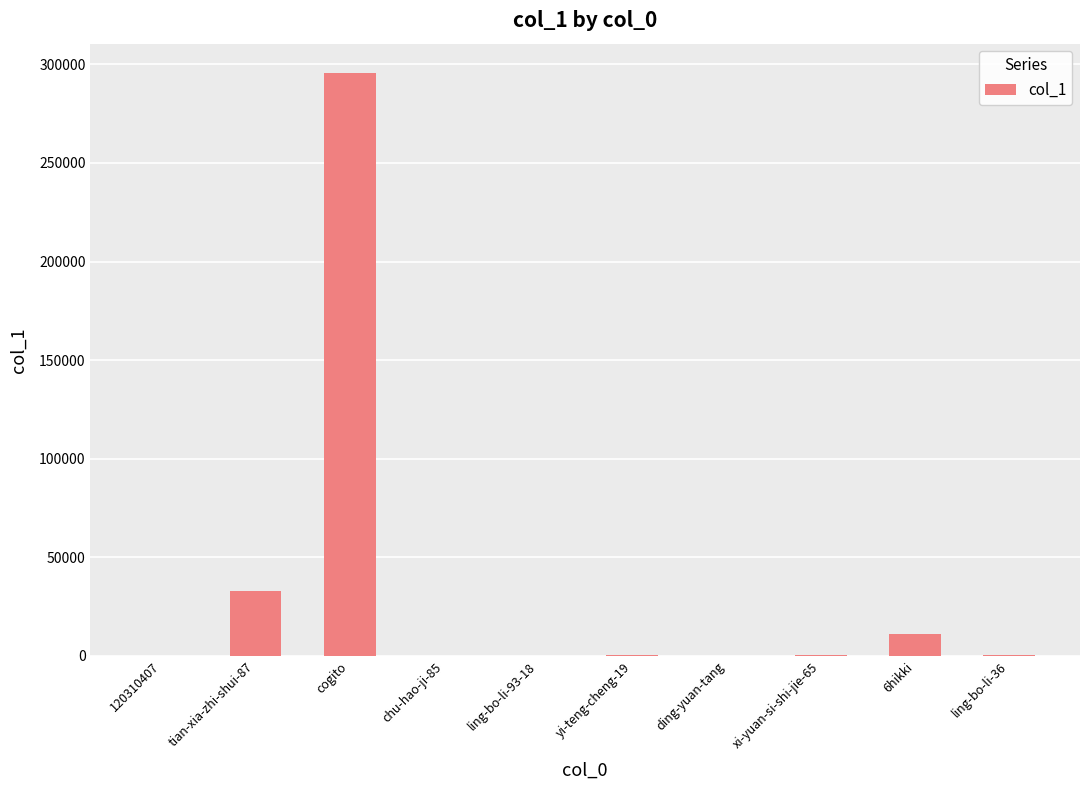

Approximately how many times larger is the value at 6hikki compared to tian-xia-zhi-shui-87?

0.3